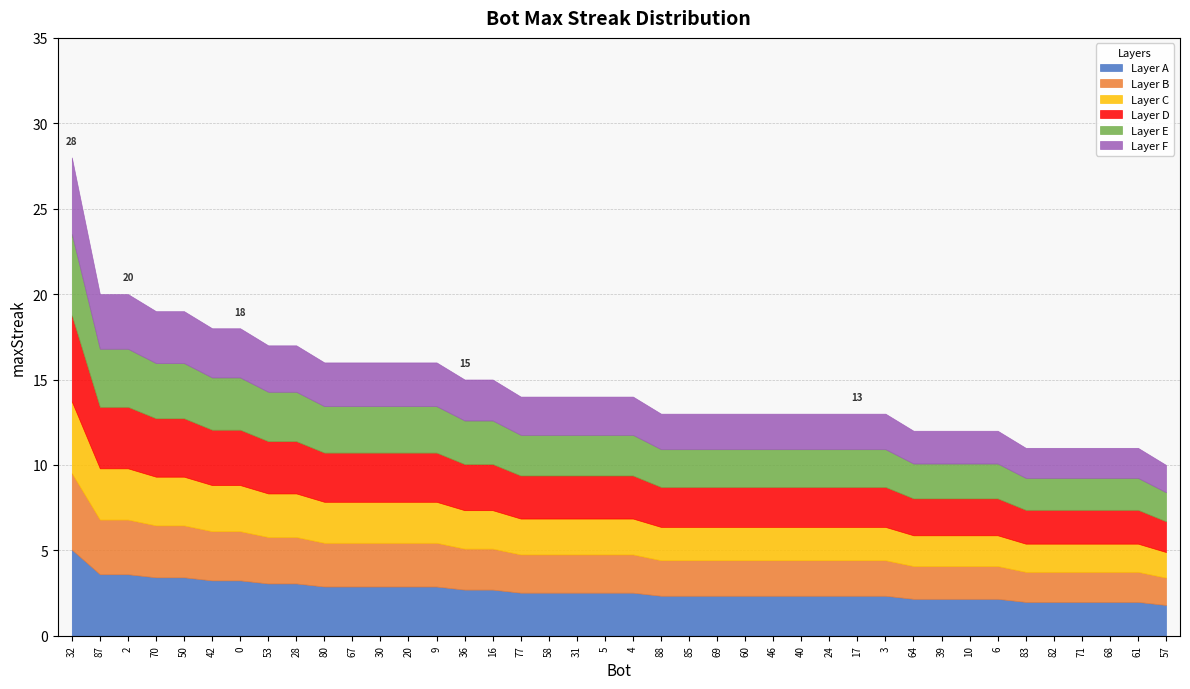

Reading right to left, list all the values displayed in this chart.

10	11	11	11	11	11	12	12	12	12	13	13	13	13	13	13	13	13	13	14	14	14	14	14	15	15	16	16	16	16	16	17	17	18	18	19	19	20	20	28